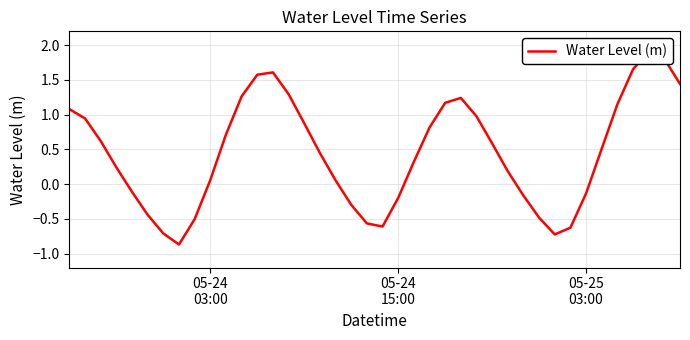

How many values are below zero?

14